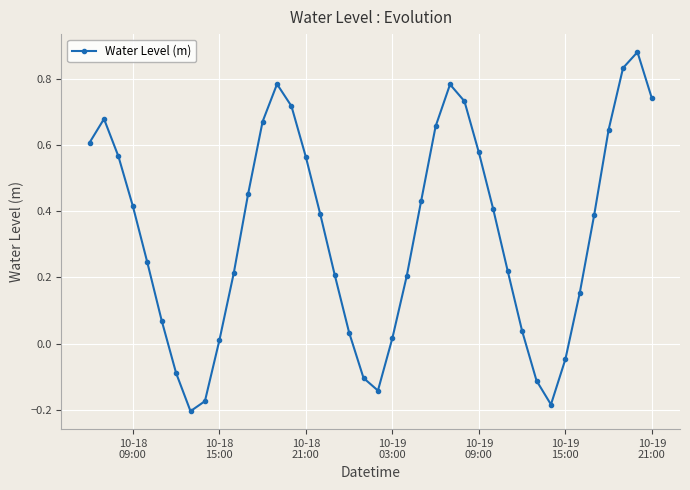

What is the sum of all values?

13.3